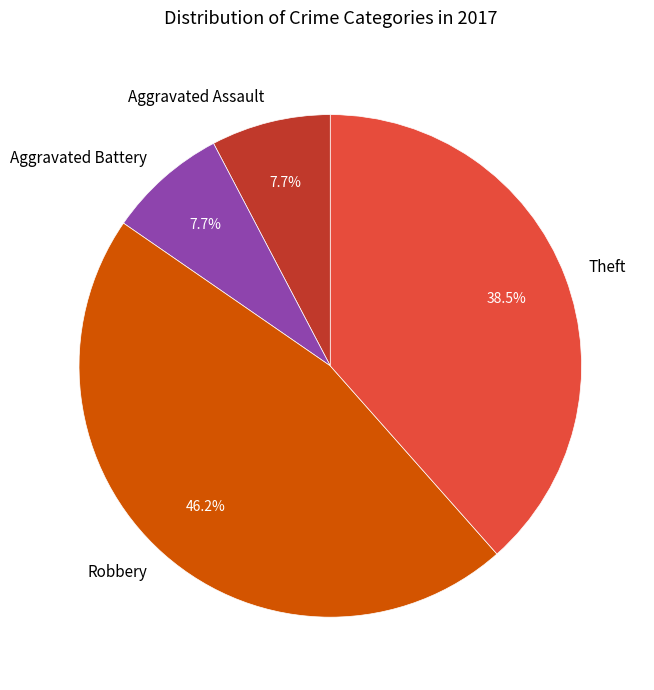

To the nearest percent, what is the average slice percentage?

25%